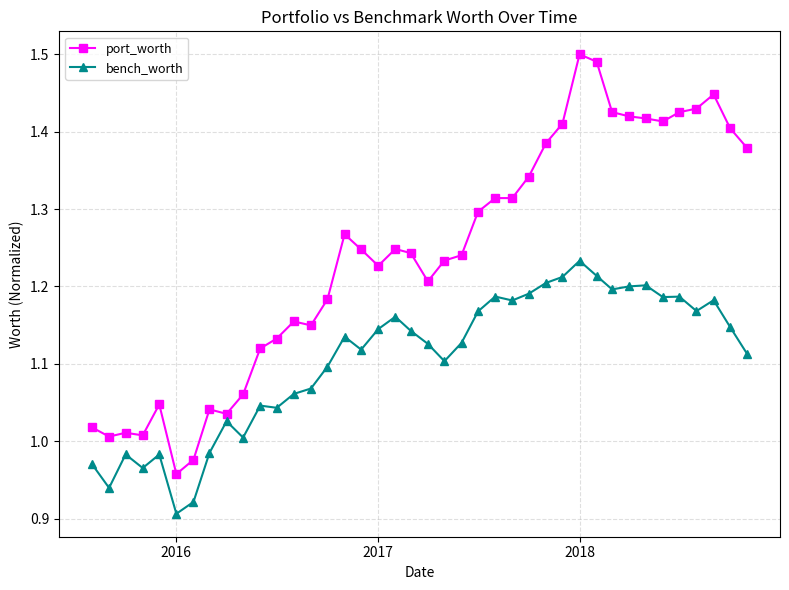

True or false: bench_worth and port_worth cross at least once.

False